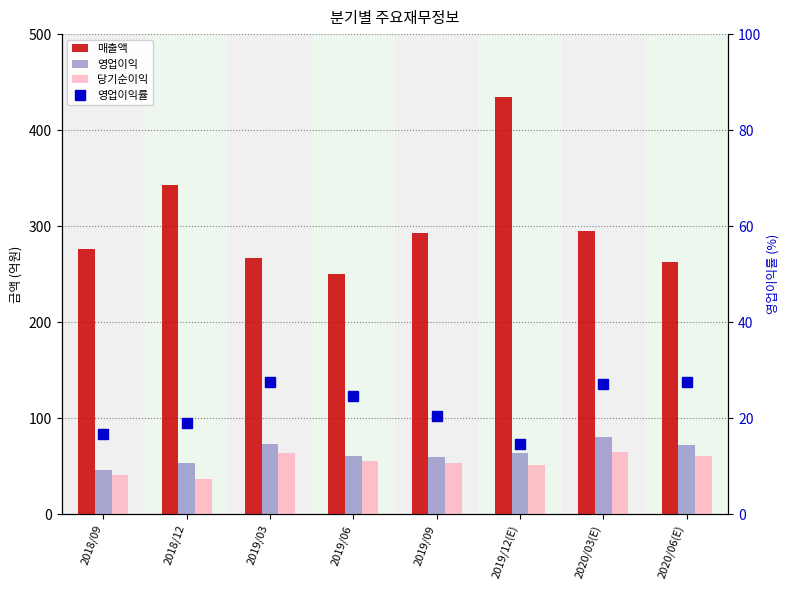

Reading left to right, what are all the values shown in this chart?

매출액: 276.0	343.0	267.0	250.0	293.0	435.0	295.0	263.0
영업이익: 46.0	53.0	73.0	61.0	60.0	64.0	80.0	72.0
당기순이익: 41.0	37.0	64.0	55.0	53.0	51.0	65.0	61.0
영업이익률: 16.6	19.0	27.5	24.6	20.4	14.7	27.1	27.6